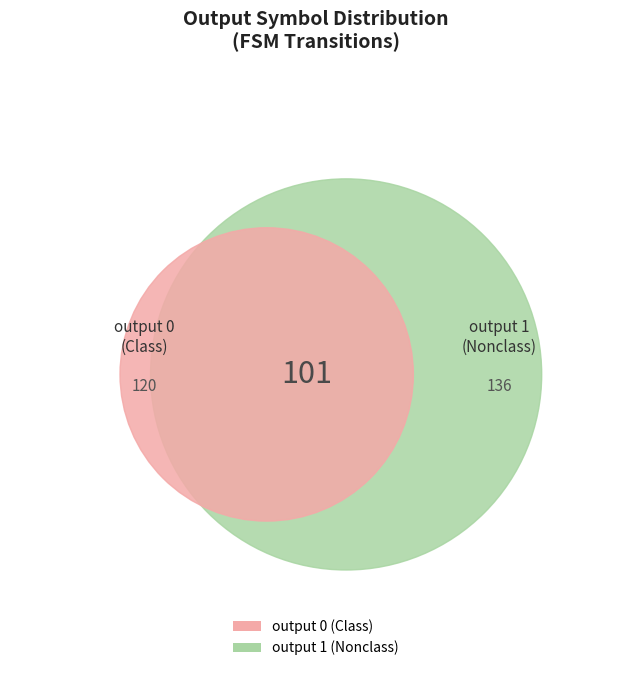

Which category accounts for the majority?

output 1